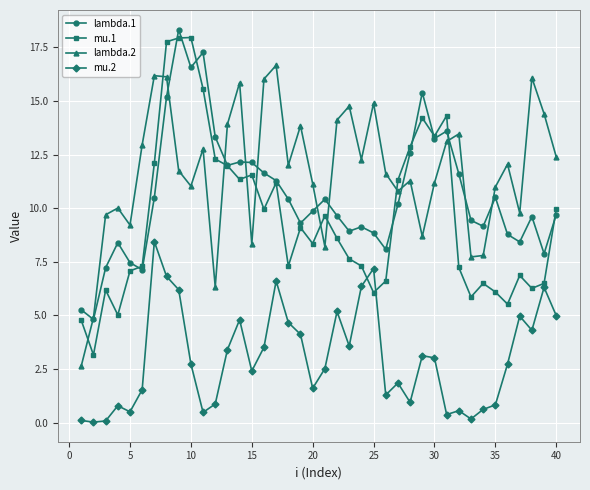

What is the value of the lambda.2 point at the 11th from the left?

12.8